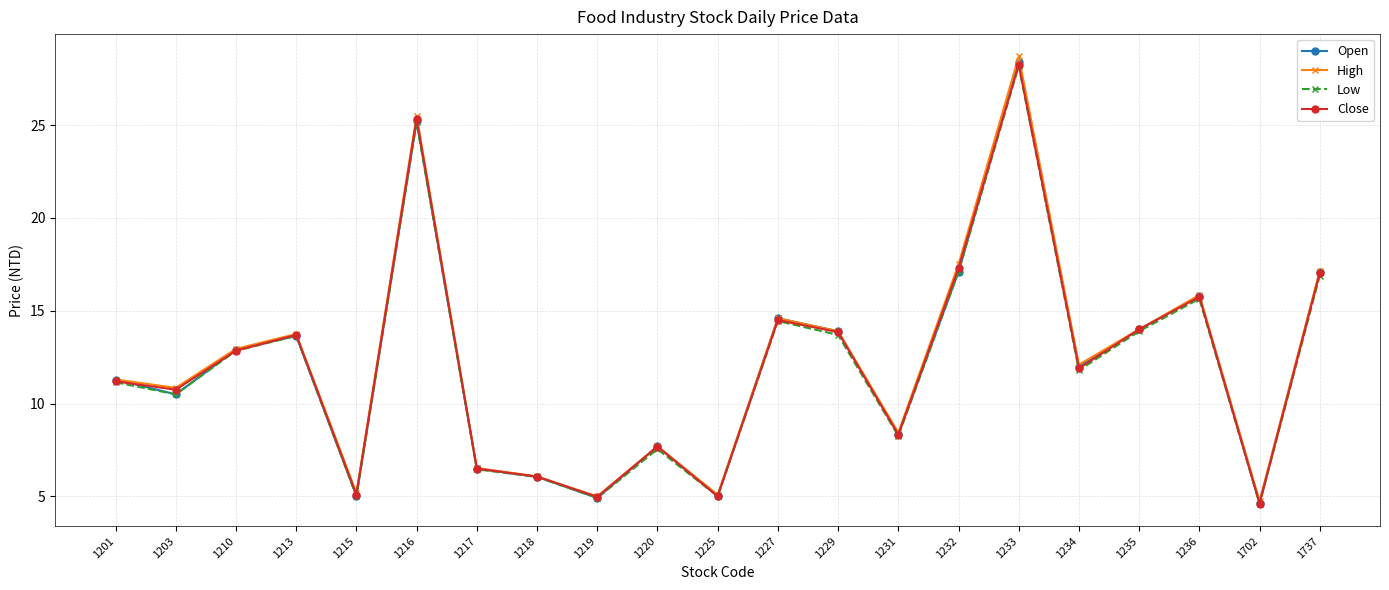

True or false: Low has more than 0 interior local peaks.

True